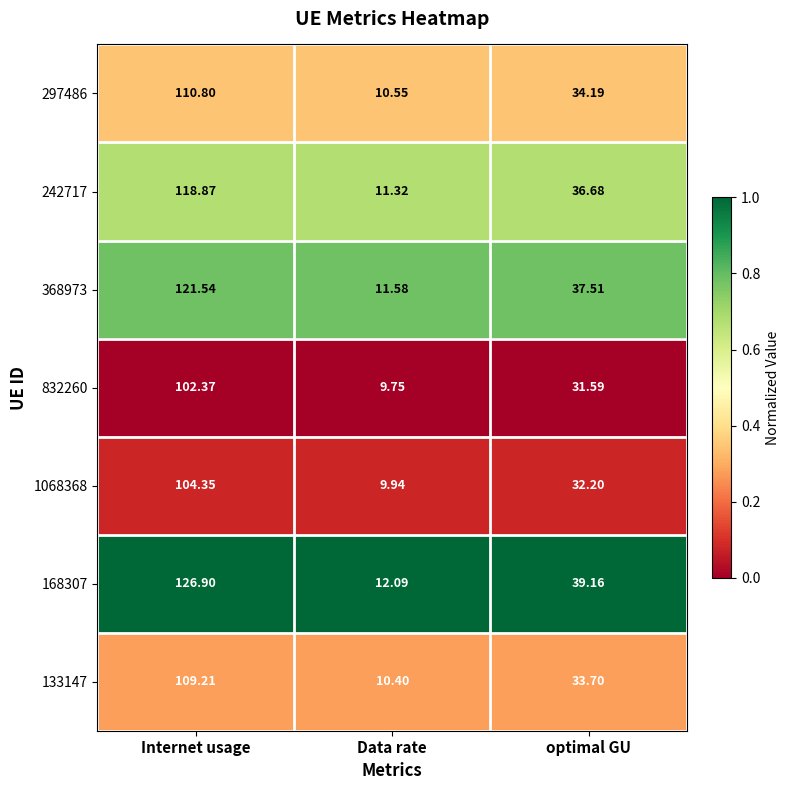

At which label is 1068368 closest to 57?

optimal GU